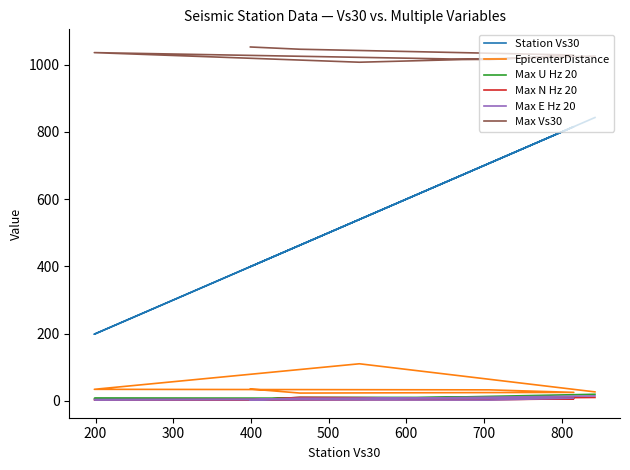

Is the value of Max U Hz 20 at 100 greater than the value of Max N Hz 20 at 200?

Yes